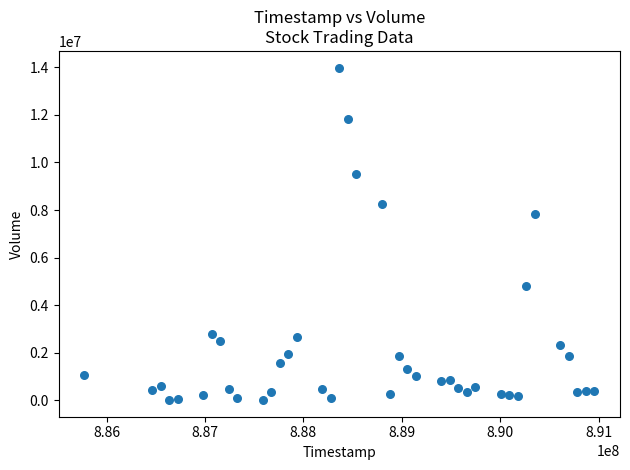

What Y value in the scatter plot is closest to 7000000?

7837500